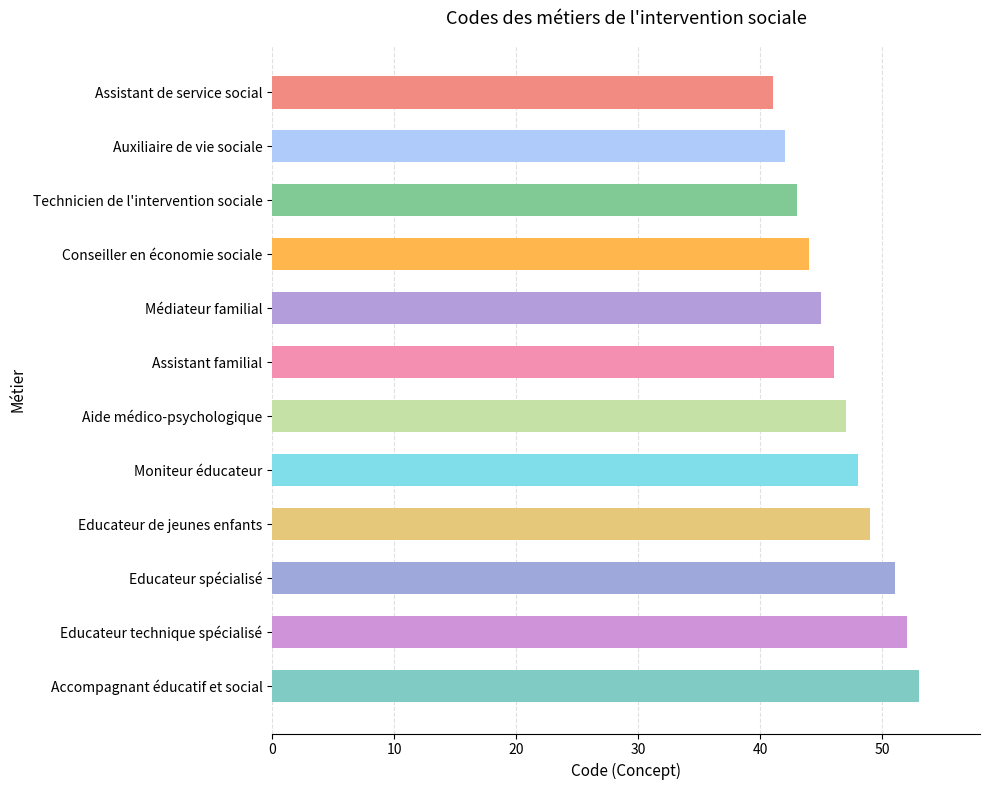

How many series are shown in this chart?

1